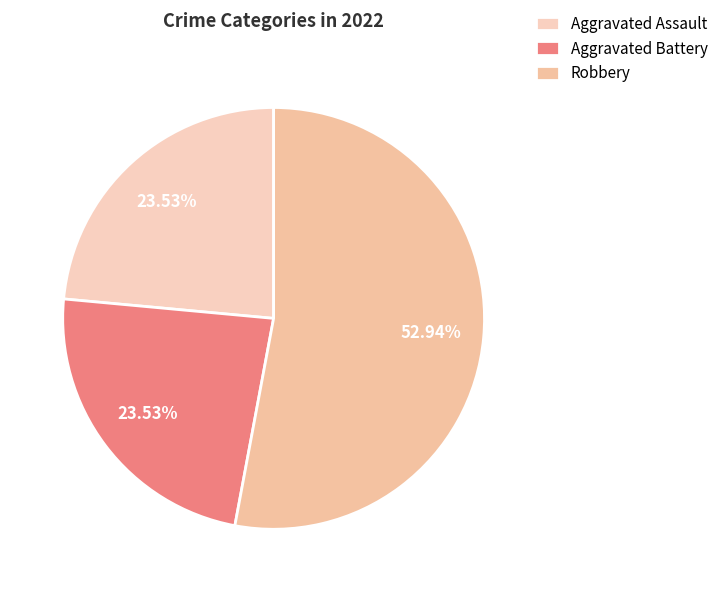

Does any single category account for the majority?

Yes